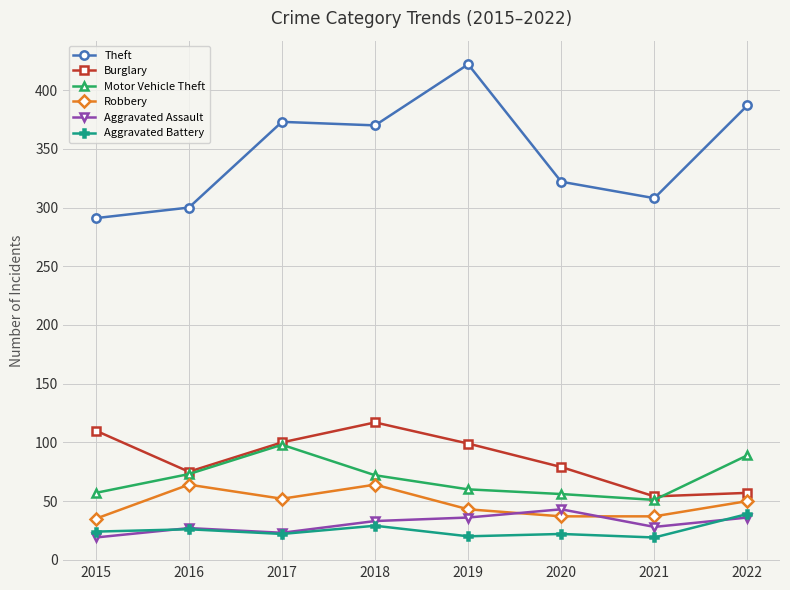

What is the sum of all Aggravated Battery values?

201